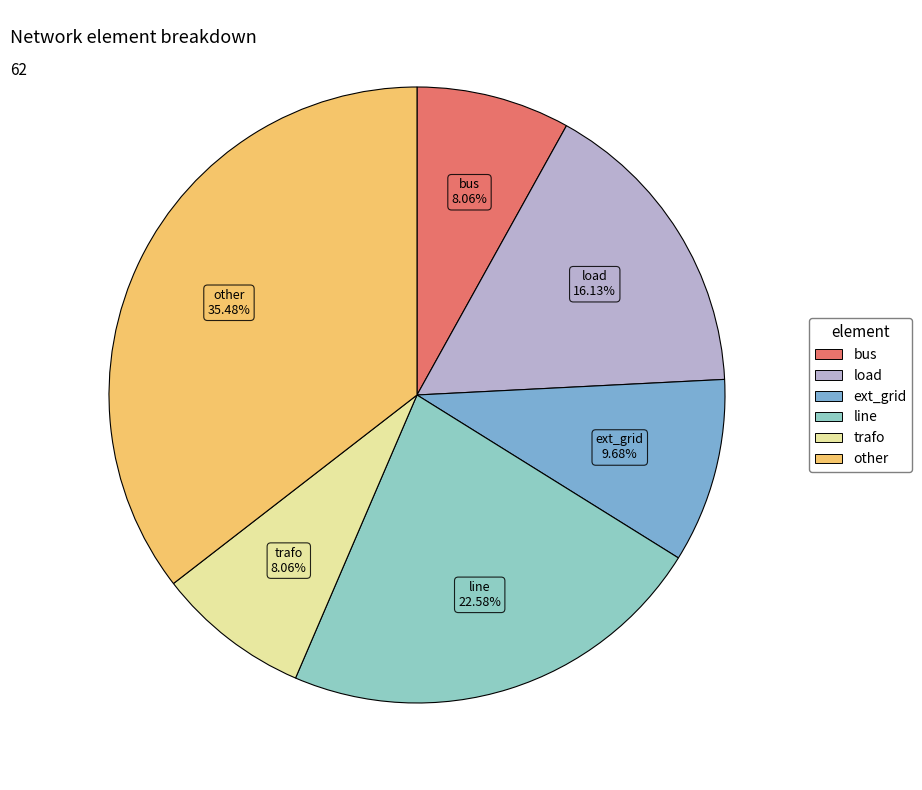

Is it true that trafo is 8% of the pie?

True